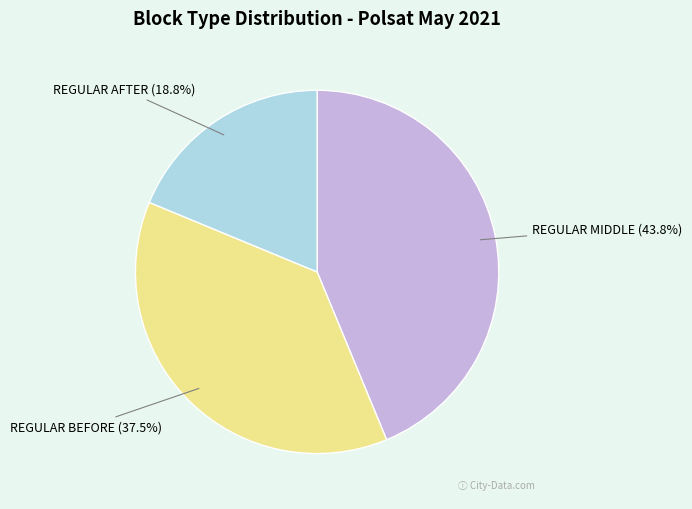

To the nearest percent, what is the combined percentage of REGULAR BEFORE and REGULAR MIDDLE?

81%